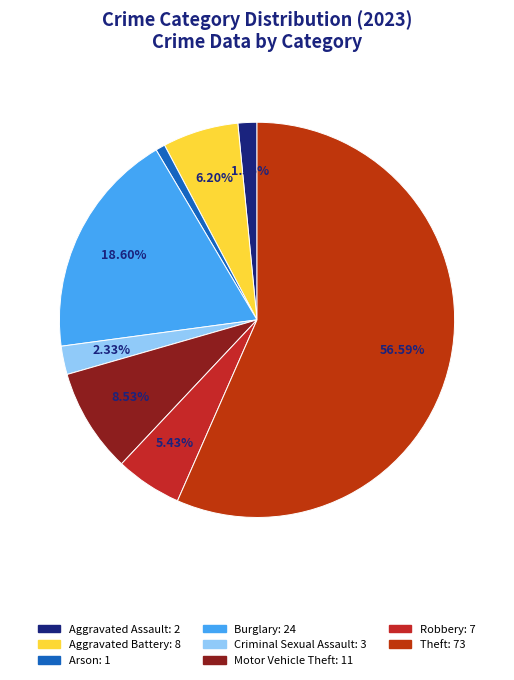

Which slice is the largest?

Theft